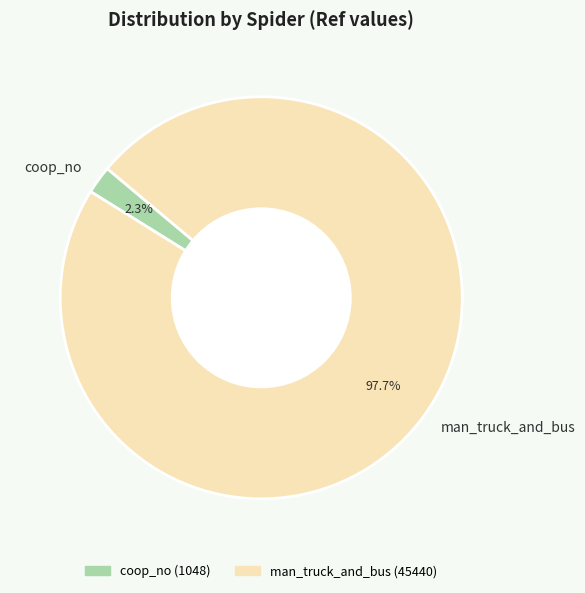

The man_truck_and_bus slice represents 98% of the pie. True or false?

True